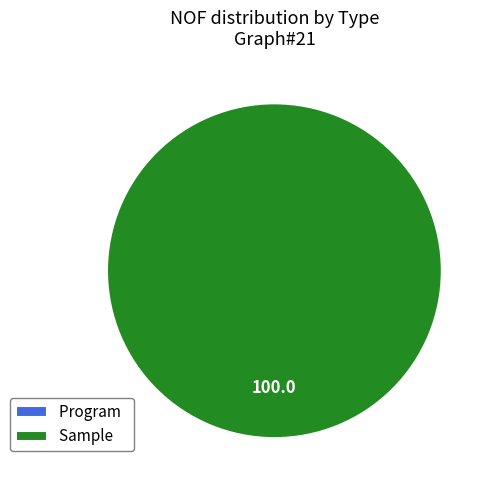

To the nearest percent, what is the difference between the Sample and Program slice percentages?

100%